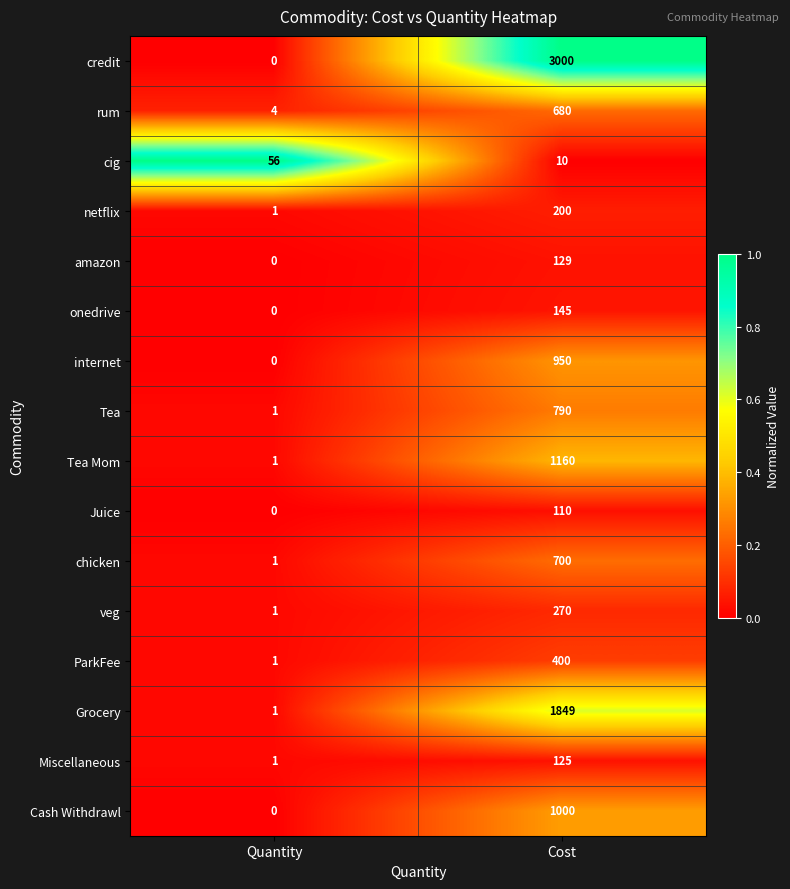

Which series has the largest total across all categories?

credit